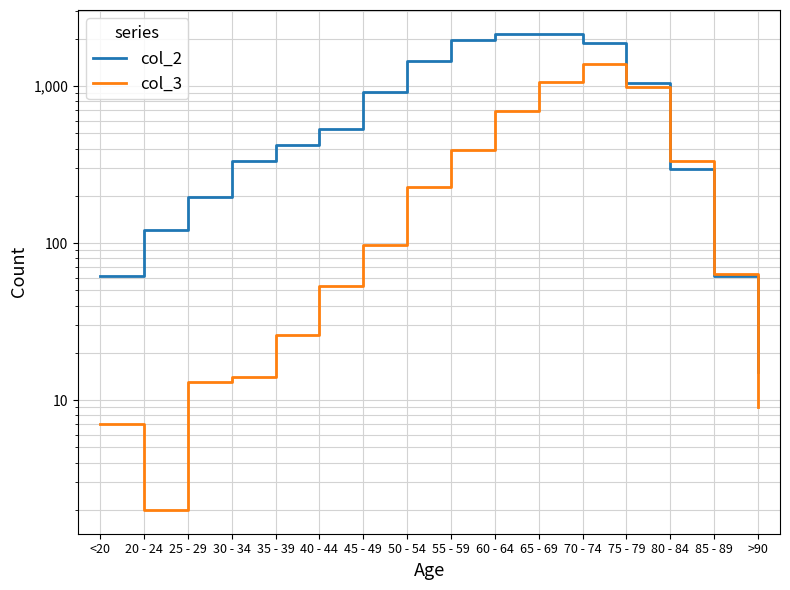

How many lines are shown in the chart?

2